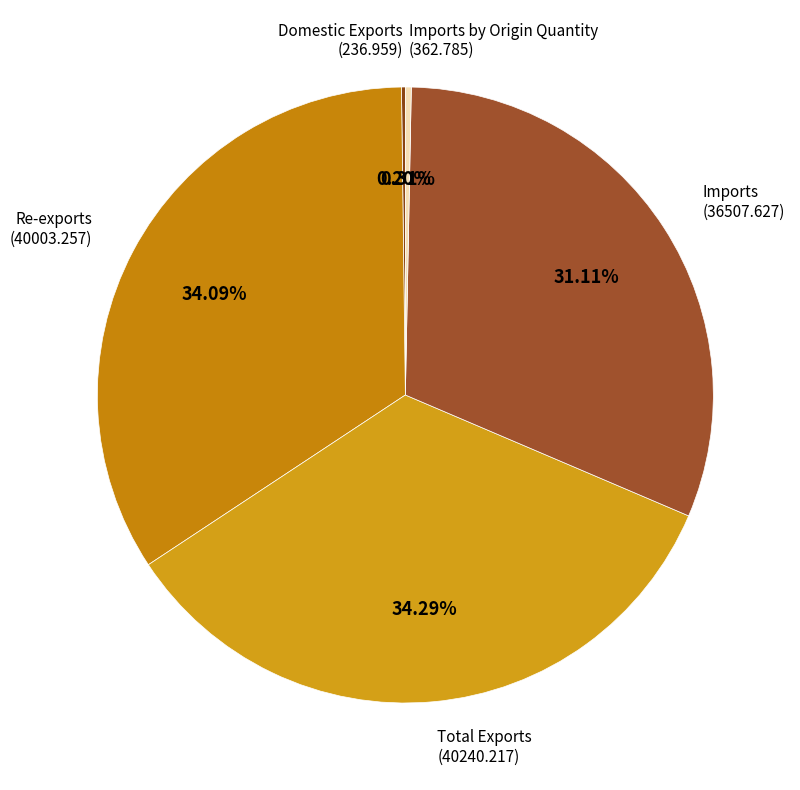

Which category has the smallest portion of the pie?

Domestic Exports